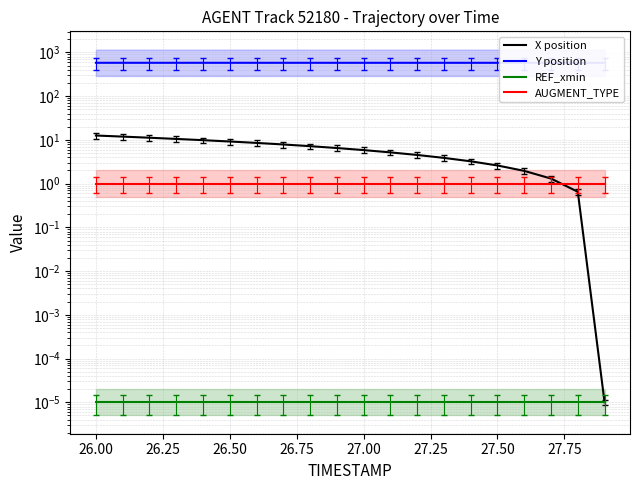

True or false: Y position and X position cross at least once.

False